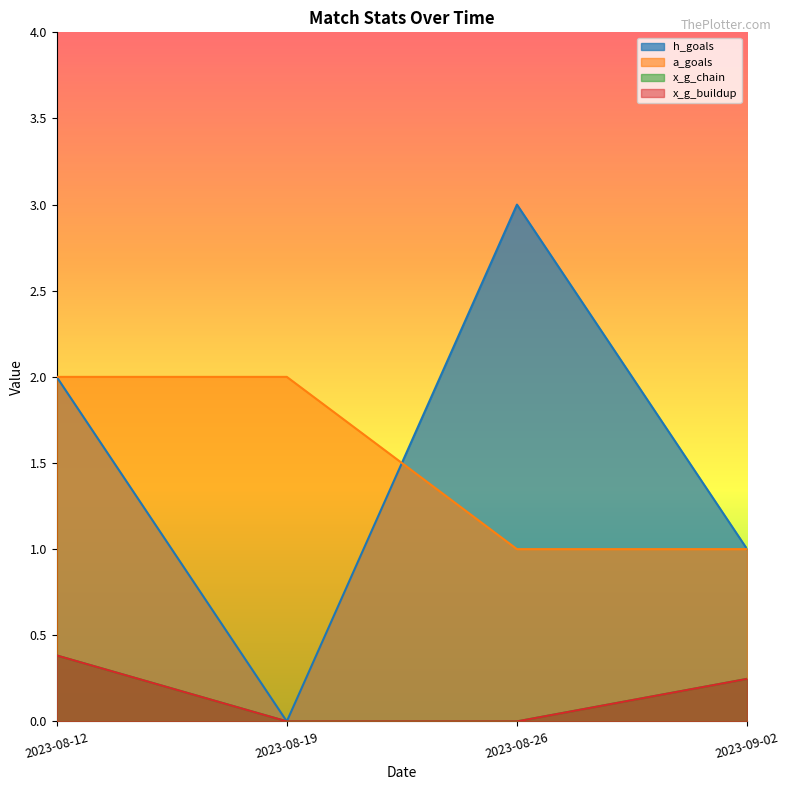

At which category is the sum across all series the highest?

2023-08-12